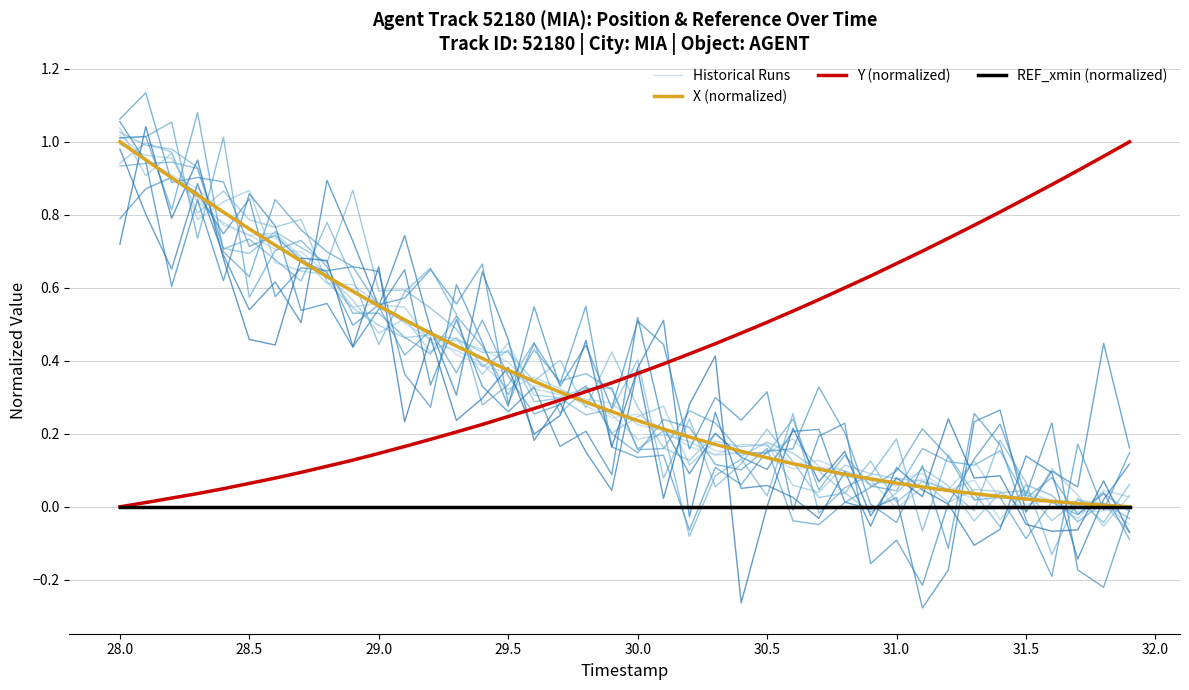

True or false: REF_xmin (normalized) and Y (normalized) cross at least once.

False